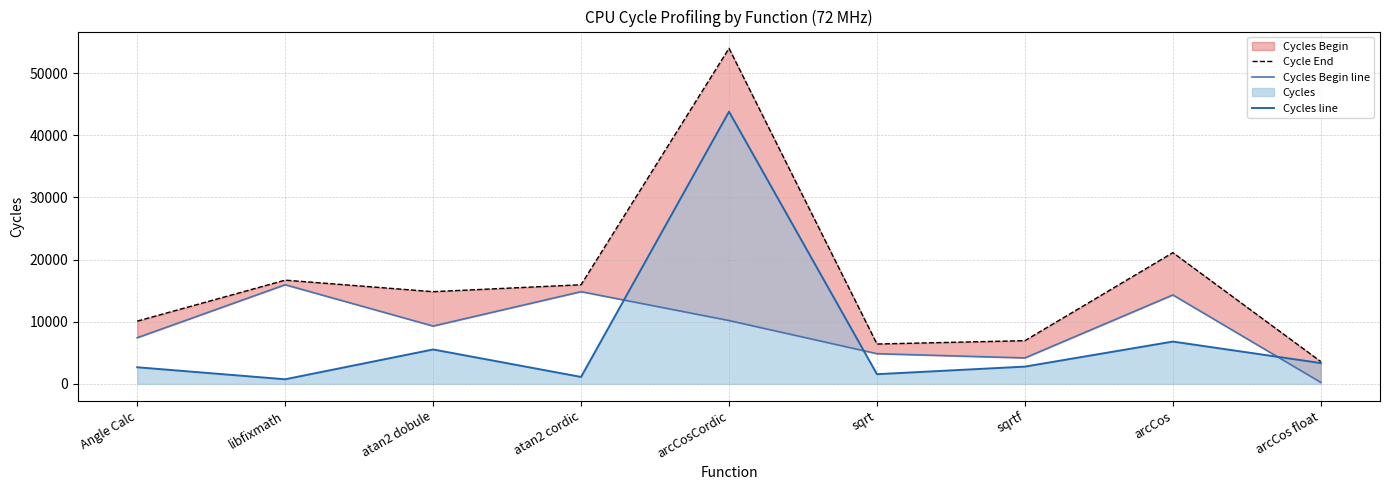

Which series has the largest total across all categories?

Cycle End